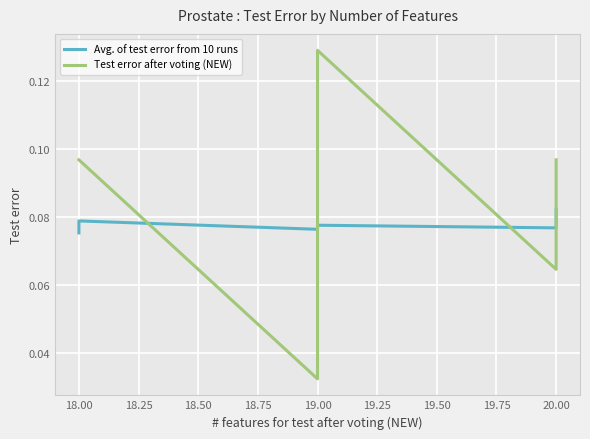

Reading right to left, list all the values displayed in this chart.

Avg. of test error from 10 runs: 0.1	0.1	0.1	0.1	0.1	0.1	0.1	0.1	0.1	0.1
Test error after voting (NEW): 0.1	0.1	0.1	0.1	0.1	0.1	0.1	0.0	0.1	0.1